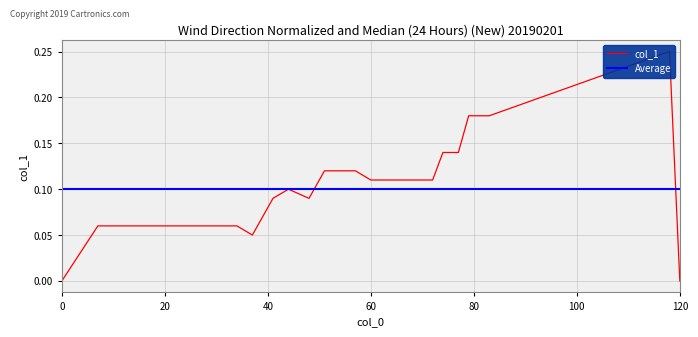

Rank the categories by value from highest to lowest.

118, 79, 83, 74, 77, 51, 54, 57, 60, 72, 44, 41, 48, 7, 16, 18, 24, 34, 37, 0, 120